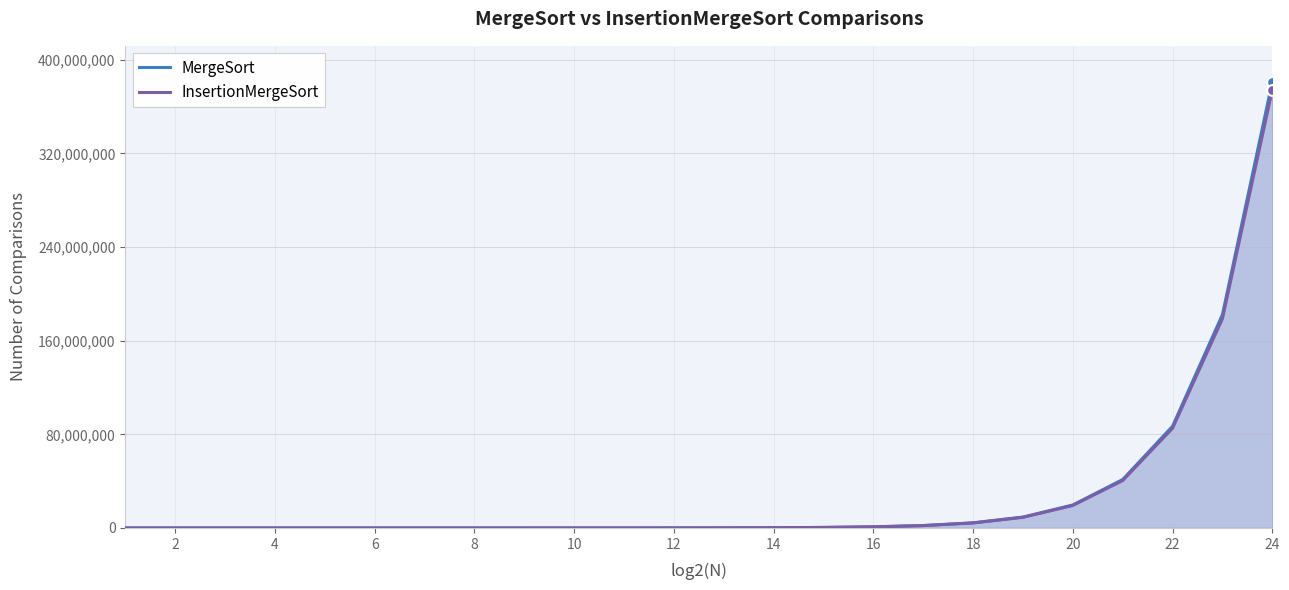

At which category is the sum across all series the highest?

24